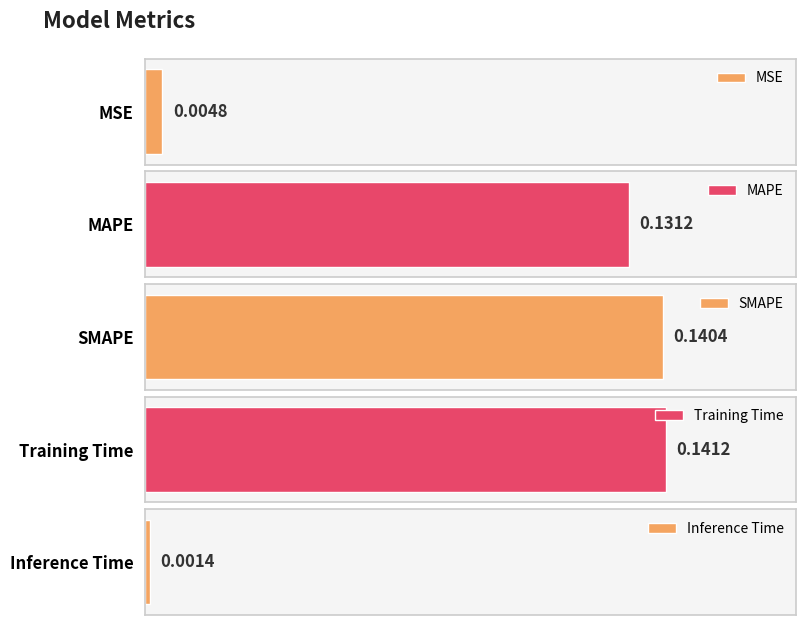

List the labels in order of value, largest first.

Training Time, SMAPE, MAPE, MSE, Inference Time